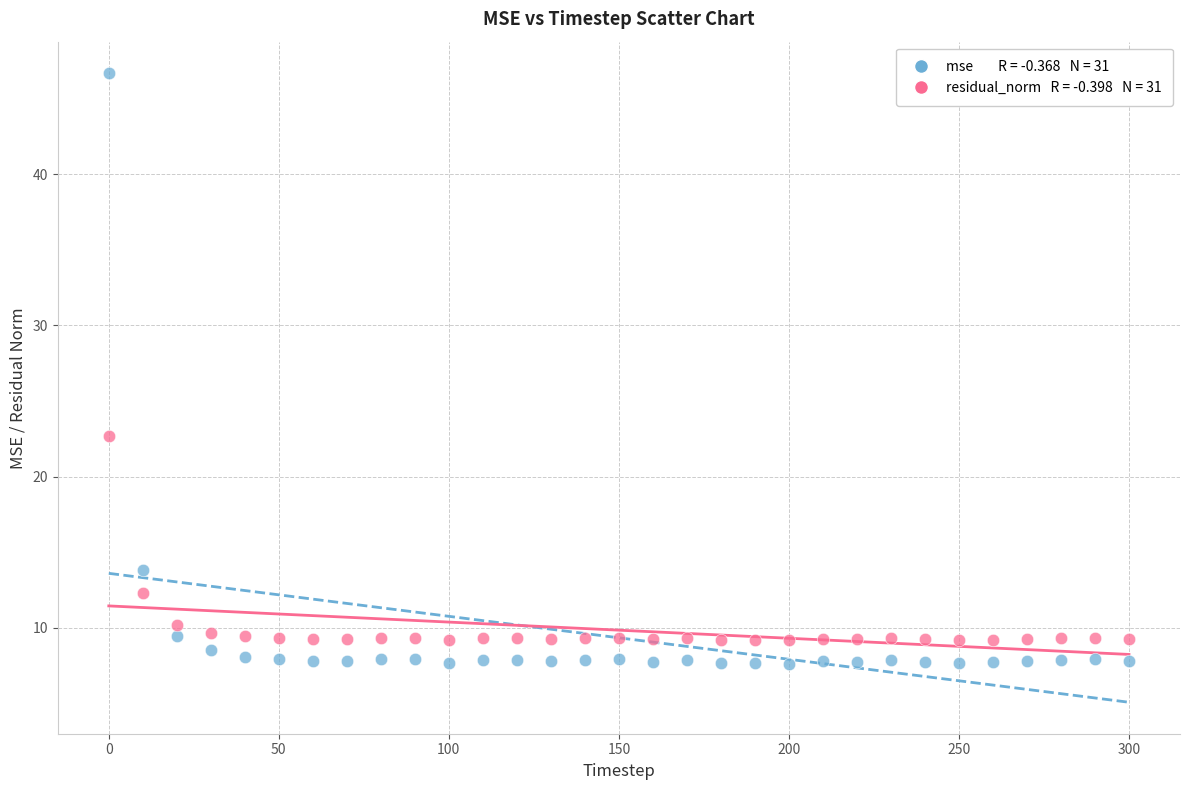

Across all data points, what is the range of Y values (max minus min)?

39.1